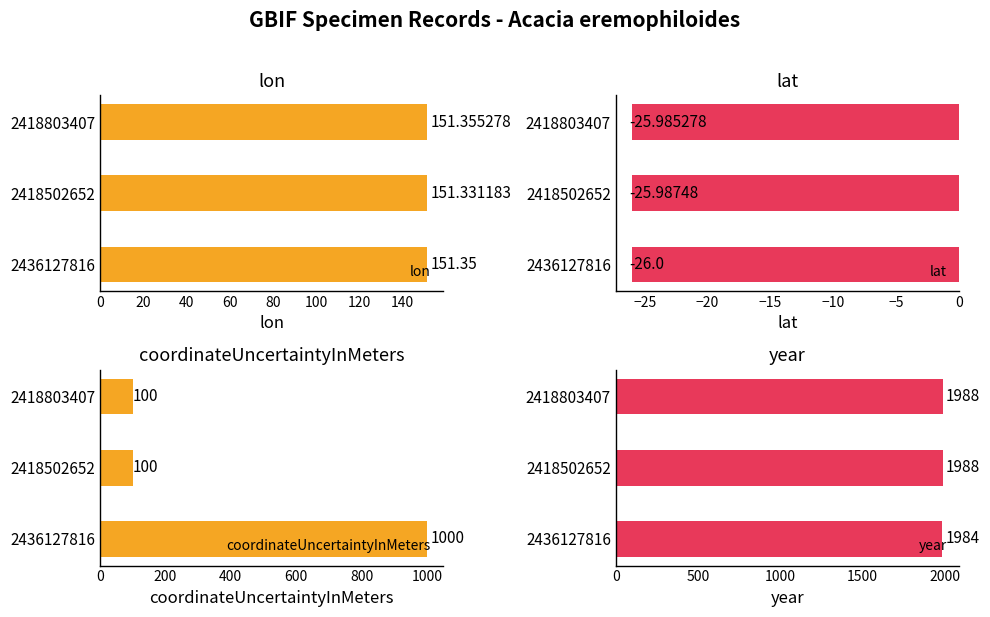

At how many categories does at least one series exceed 1284?

3